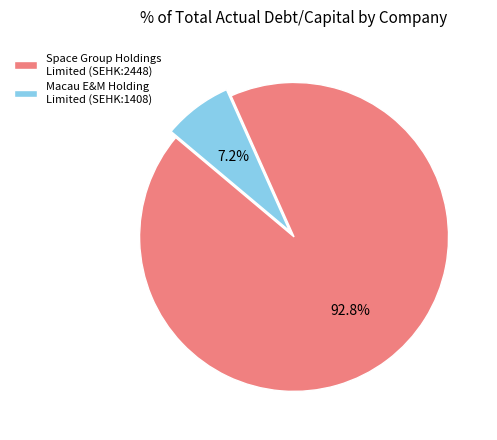

What portion of the pie excludes Space Group Holdings Limited (SEHK:2448)?

7.2%